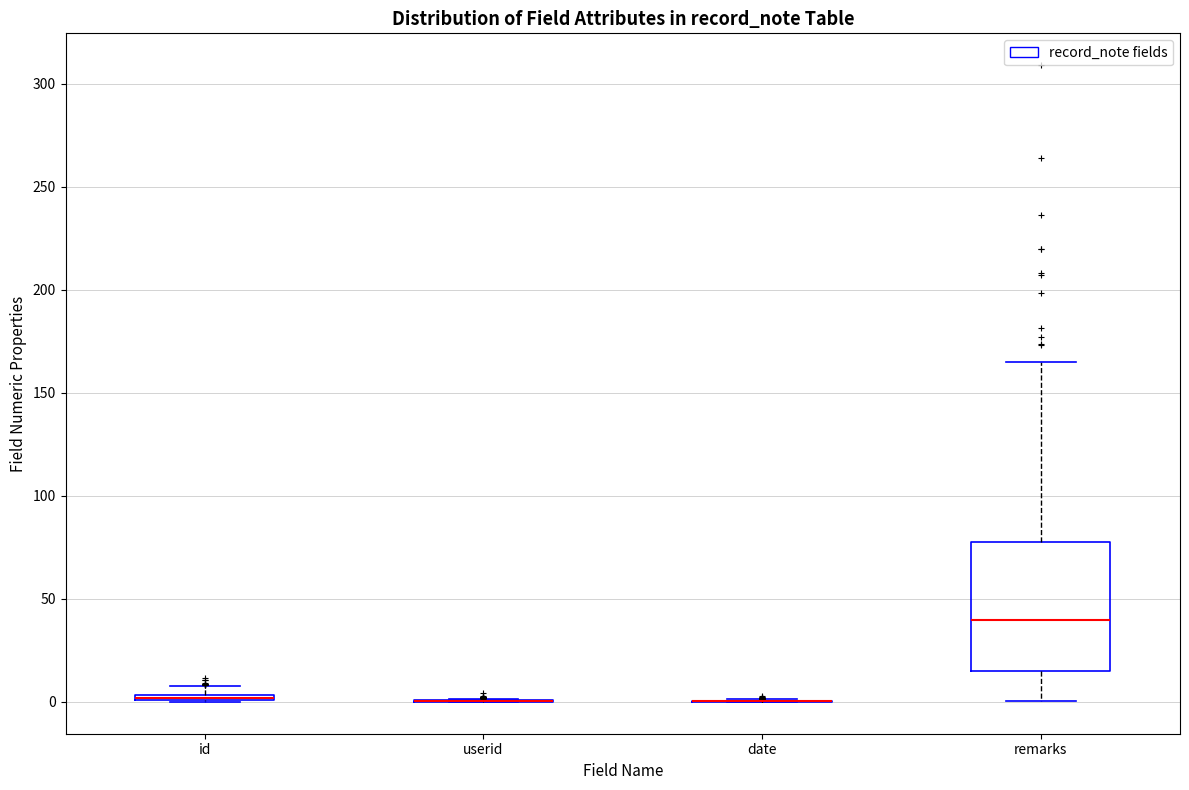

Comparing the boxes themselves (not the whiskers), which one is the tallest?

remarks